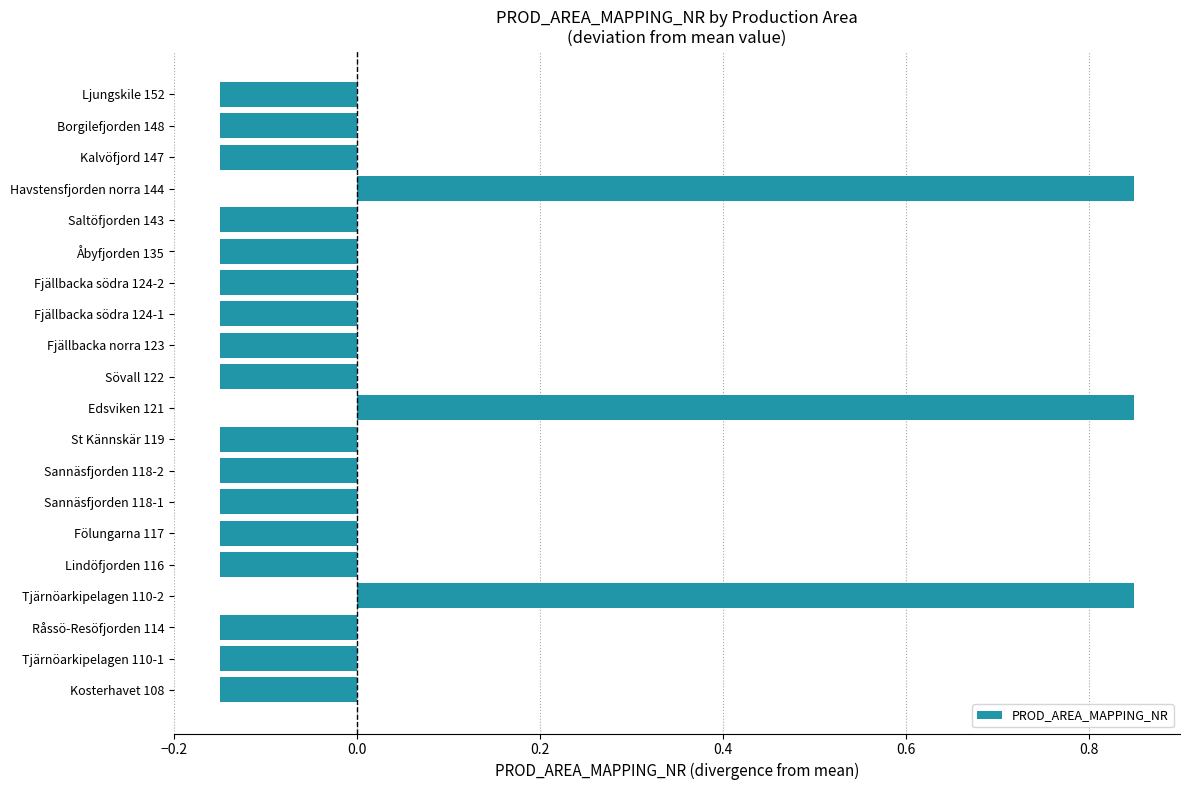

The value at Edsviken 121 is 1.5. True or false?

False